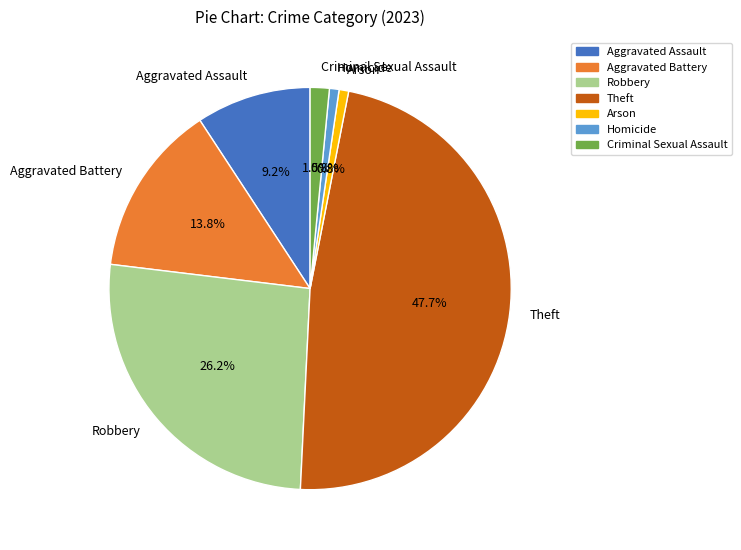

Which has a higher value, Theft or Criminal Sexual Assault?

Theft